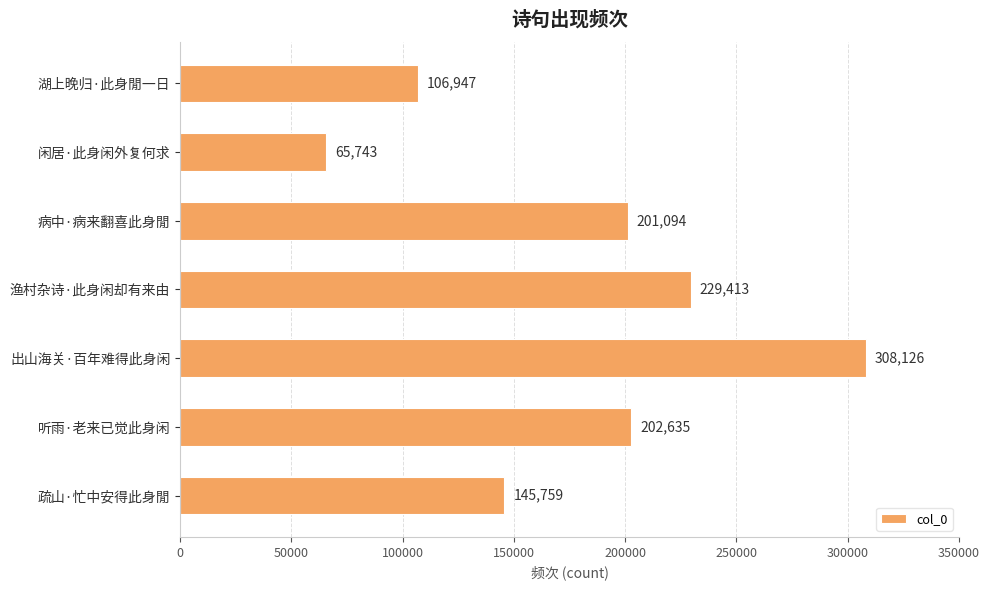

How many values are below 201094?

3